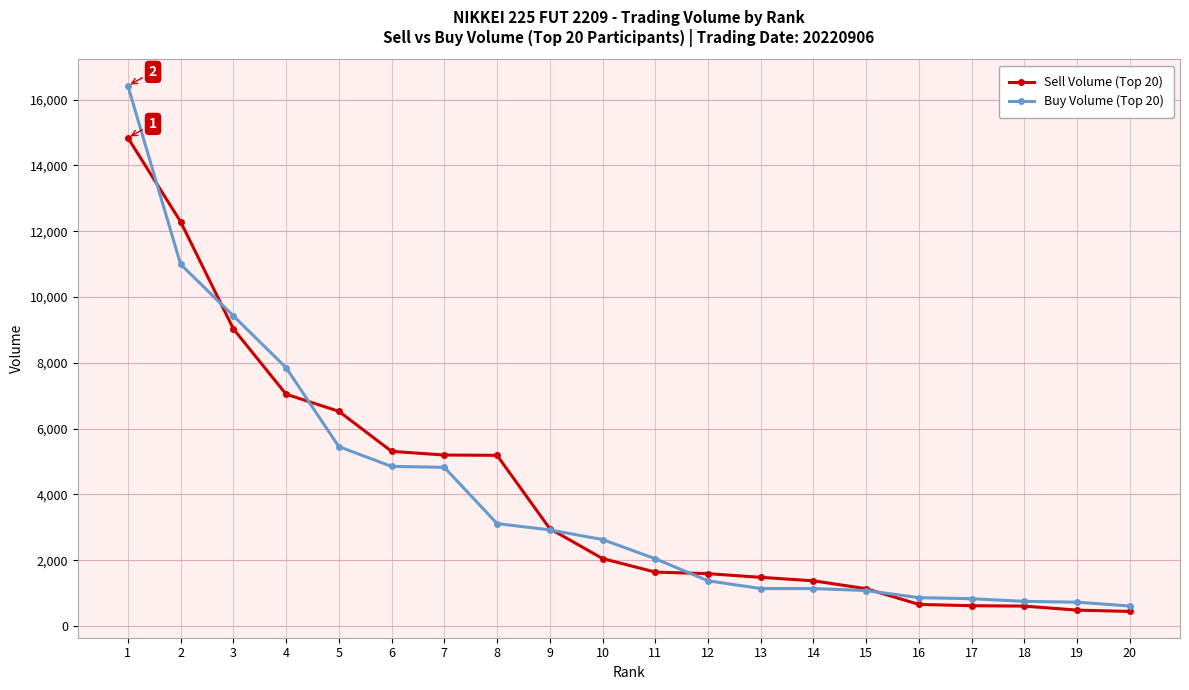

Where is Sell Volume (Top 20) nearest to the value 7643?

4